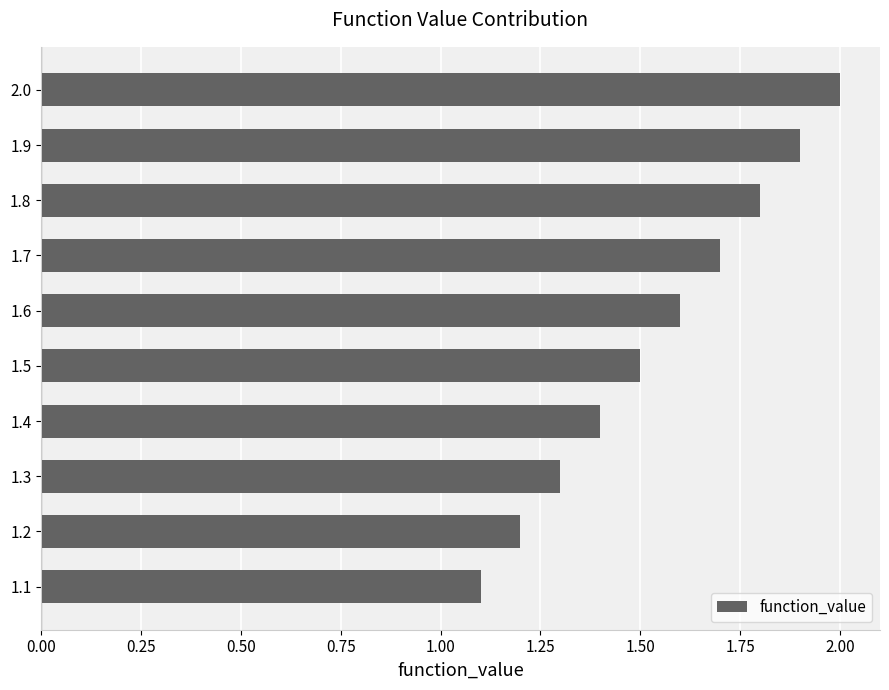

True or false: the data shows 2.0 at 2.0.

True